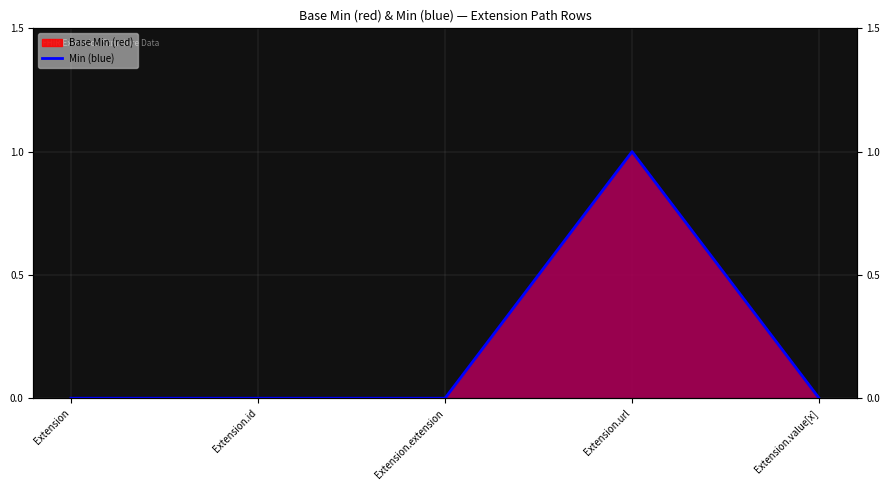

The value at Extension.extension is -1. True or false?

False